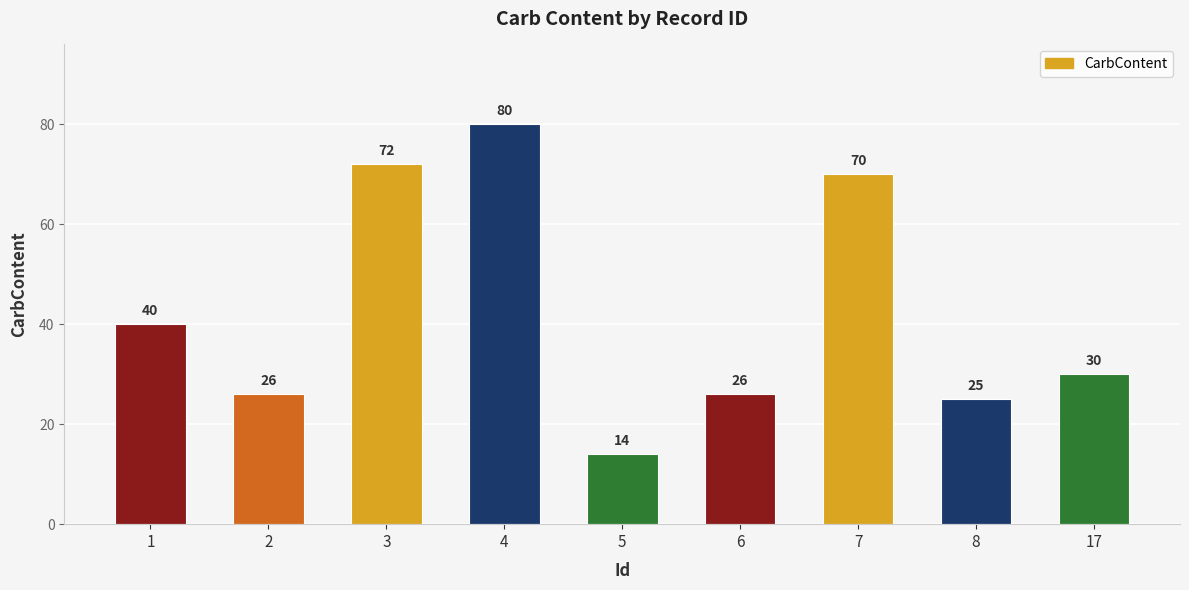

What is the change in value from 1 to 5?

-26